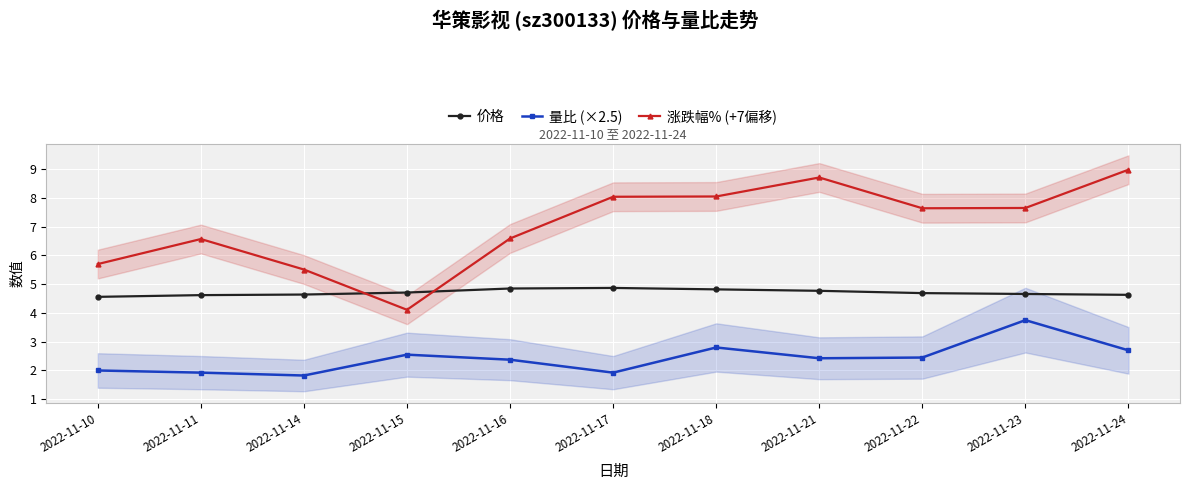

The value of 价格 at 2022-11-17 is 8.4. True or false?

False